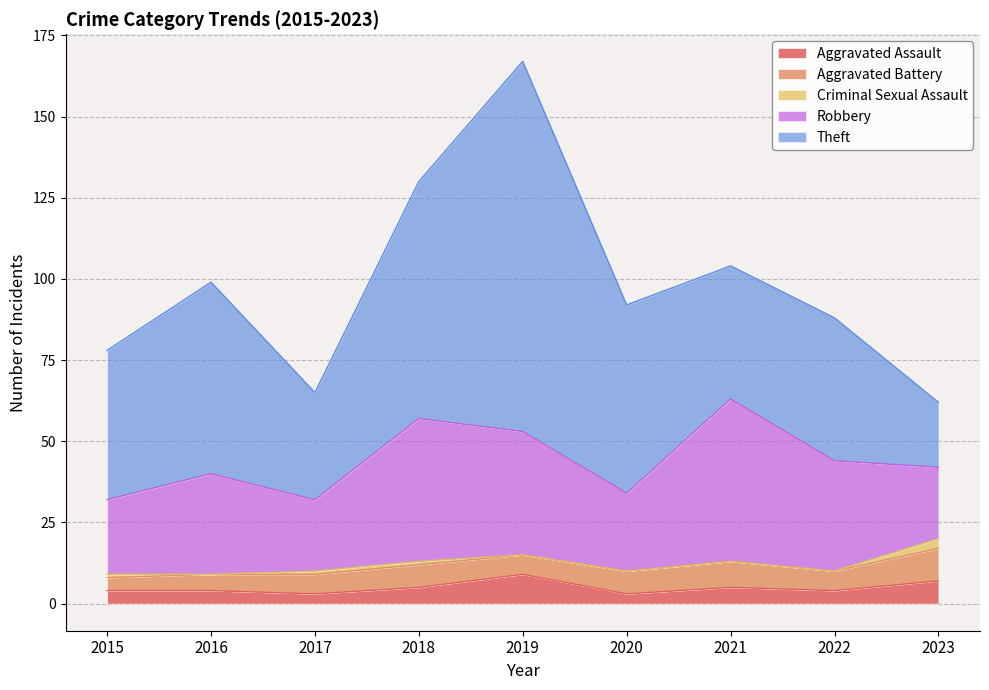

True or false: Criminal Sexual Assault has a value of 0 at 2020.

True